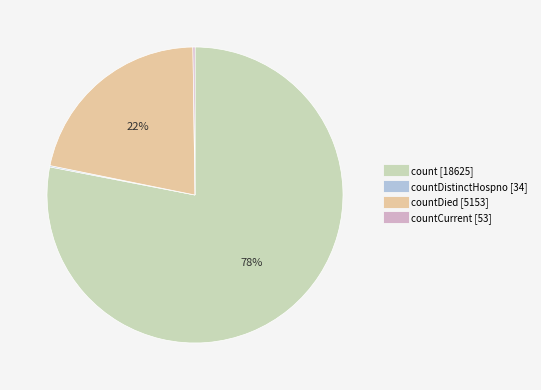

To the nearest percent, what is the average slice percentage?

25%